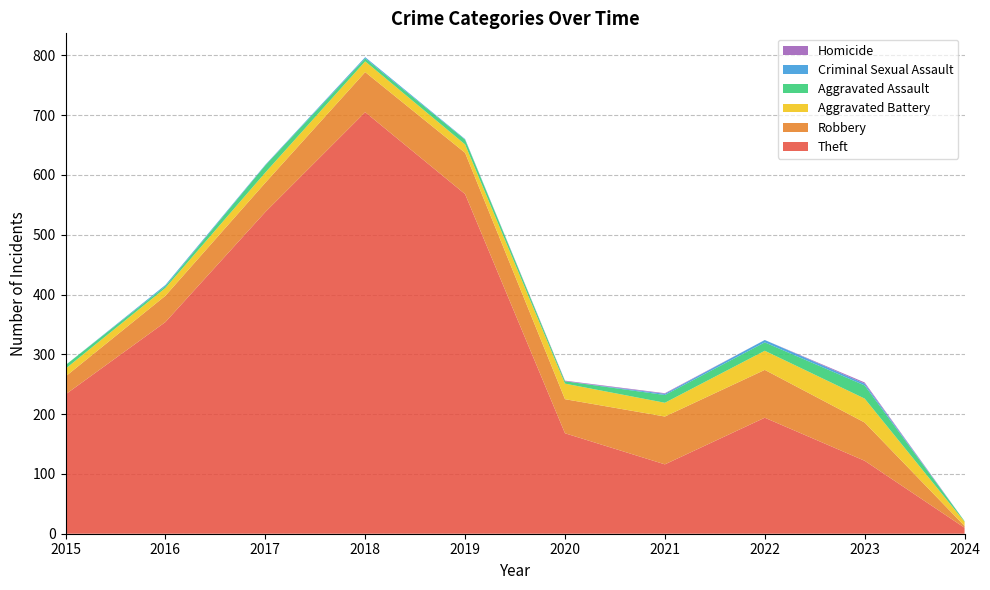

Reading left to right, extract all data points from this chart.

Theft: 2015=233	2016=354	2017=538	2018=705	2019=568	2020=168	2021=116	2022=194	2023=122	2024=10
Robbery: 2015=30	2016=44	2017=49	2018=67	2019=69	2020=57	2021=80	2022=80	2023=64	2024=3
Aggravated Battery: 2015=13	2016=13	2017=17	2018=18	2019=14	2020=26	2021=23	2022=32	2023=40	2024=7
Aggravated Assault: 2015=6	2016=3	2017=12	2018=5	2019=8	2020=4	2021=13	2022=14	2023=22	2024=1
Criminal Sexual Assault: 2015=0	2016=2	2017=1	2018=2	2019=1	2020=0	2021=2	2022=4	2023=3	2024=0
Homicide: 2015=0	2016=0	2017=0	2018=0	2019=0	2020=1	2021=1	2022=0	2023=2	2024=0